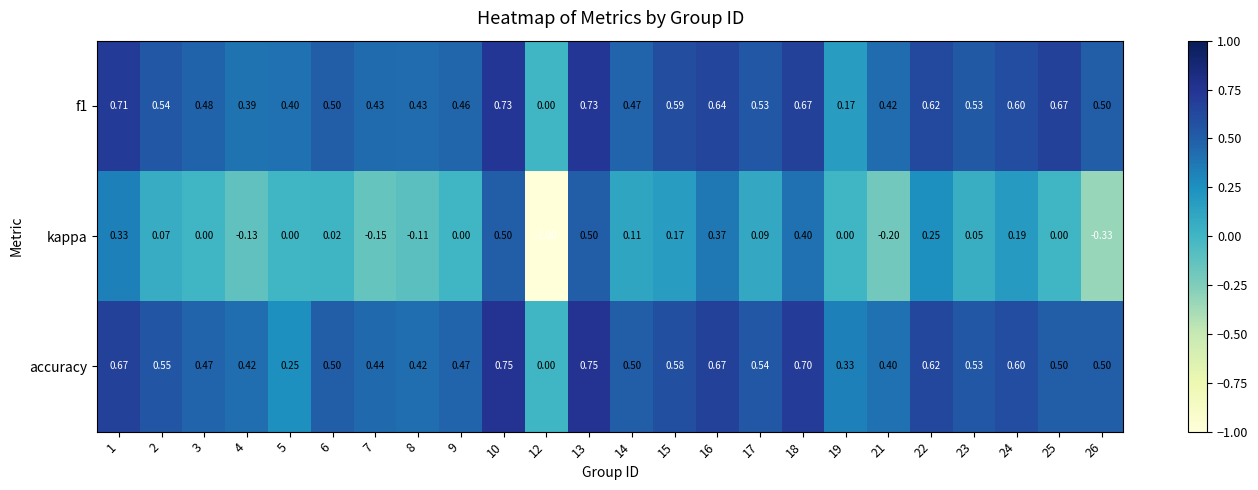

List the series in order of their peak value, highest first.

accuracy, f1, kappa